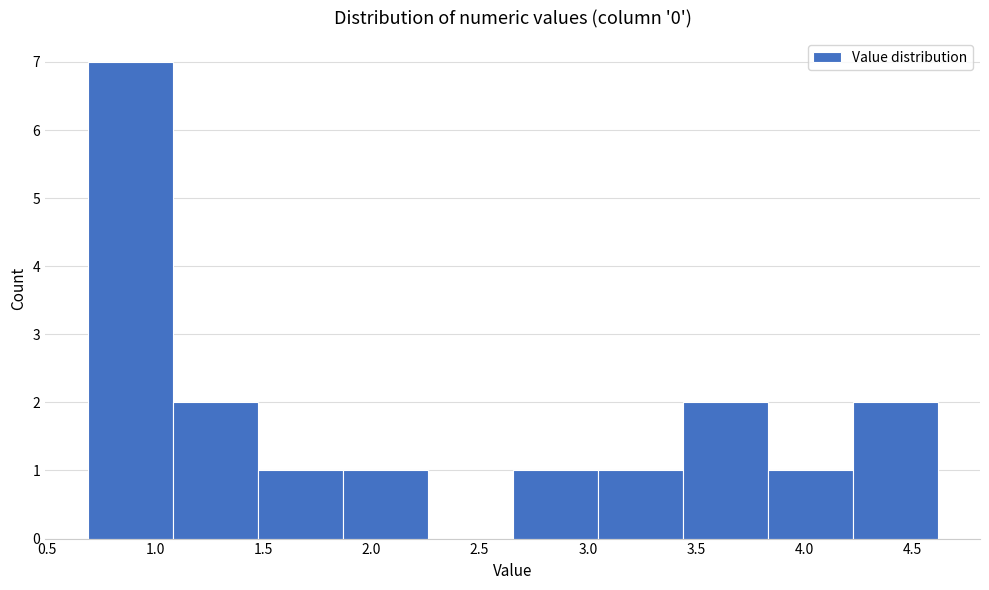

Reading left to right, list every bar in this chart as the range it spans on the x-axis followed by its height. Neither the bar edges nor the heights are printed on the chart, so give them approximately, as read against the axes.

0.70 to 1.10: 7
1.10 to 1.45: 2
1.45 to 1.85: 1
1.85 to 2.25: 1
2.25 to 2.65: 0
2.65 to 3.05: 1
3.05 to 3.45: 1
3.45 to 3.85: 2
3.85 to 4.20: 1
4.20 to 4.60: 2